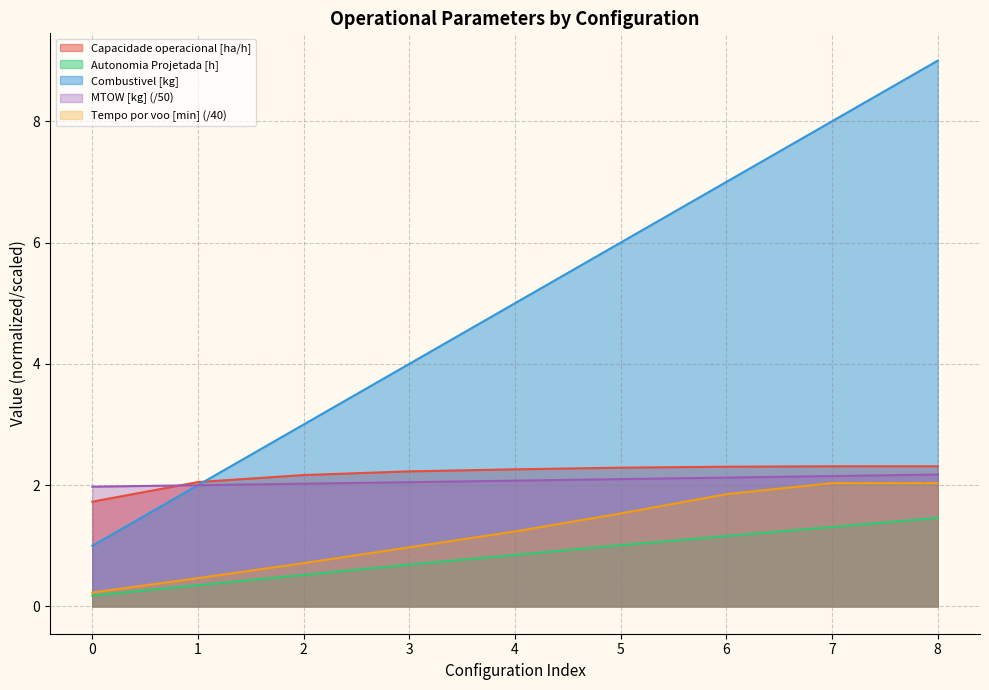

Reading left to right, transcribe all the data shown in this chart.

Capacidade operacional [ha/h]: 1.7	2.1	2.2	2.2	2.3	2.3	2.3	2.3	2.3
Tempo por voo [min]: 0.2	0.5	0.7	1.0	1.2	1.5	1.9	2.0	2.0
Autonomia Projetada [h]: 0.2	0.3	0.5	0.7	0.8	1.0	1.2	1.3	1.5
MTOW [kg]: 2.0	2.0	2.0	2.0	2.1	2.1	2.1	2.1	2.2
Combustivel [kg]: 1.0	2.0	3.0	4.0	5.0	6.0	7.0	8.0	9.0